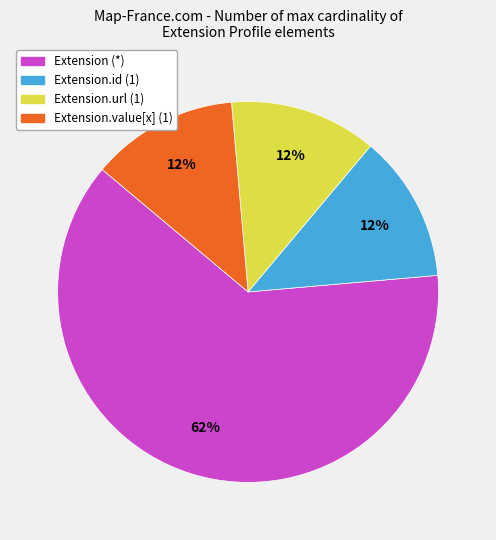

Is the sum of Extension.id (1) and Extension.url (1) greater than half?

No